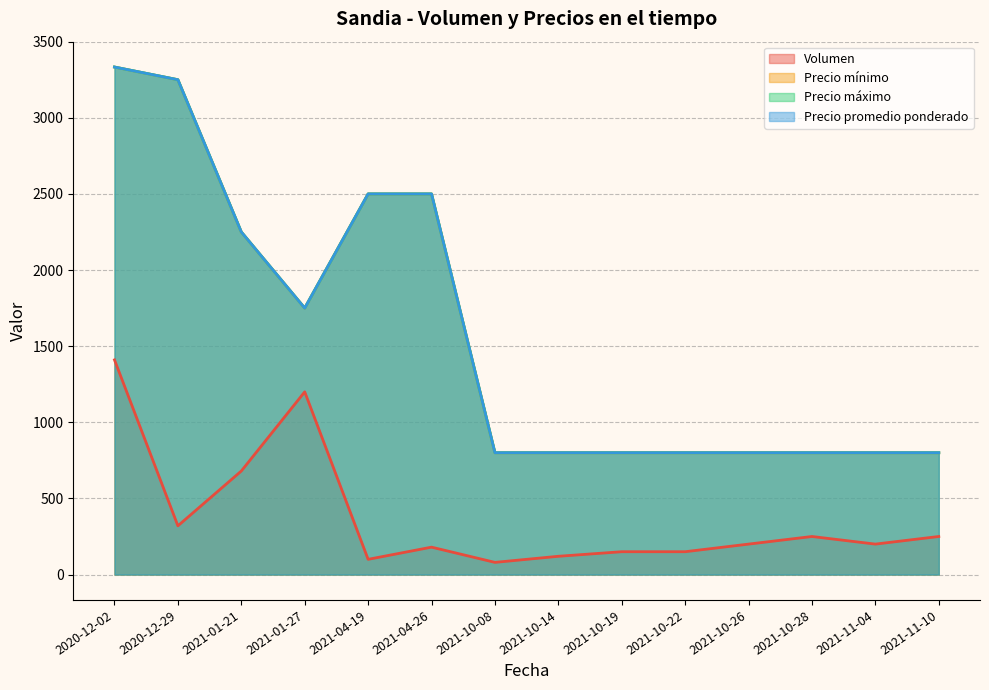

Does the chart have visible grid lines?

Yes